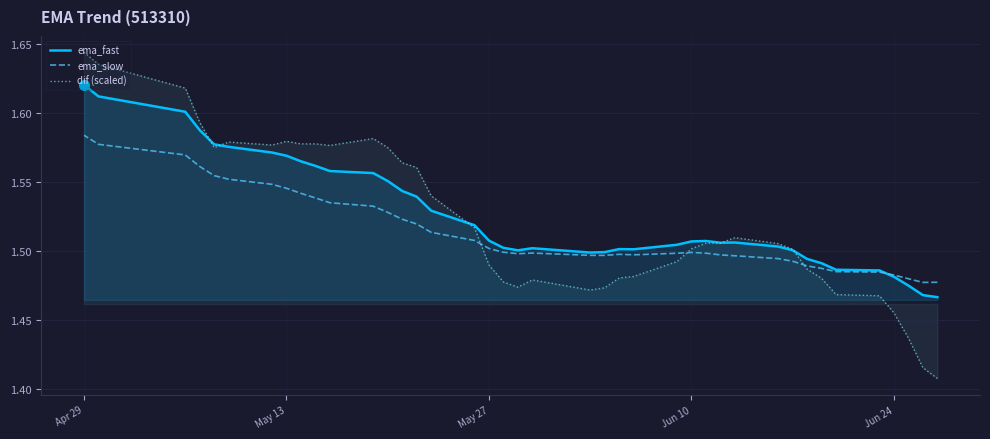

At which category does ema_slow reach its first local peak?

Jun 10